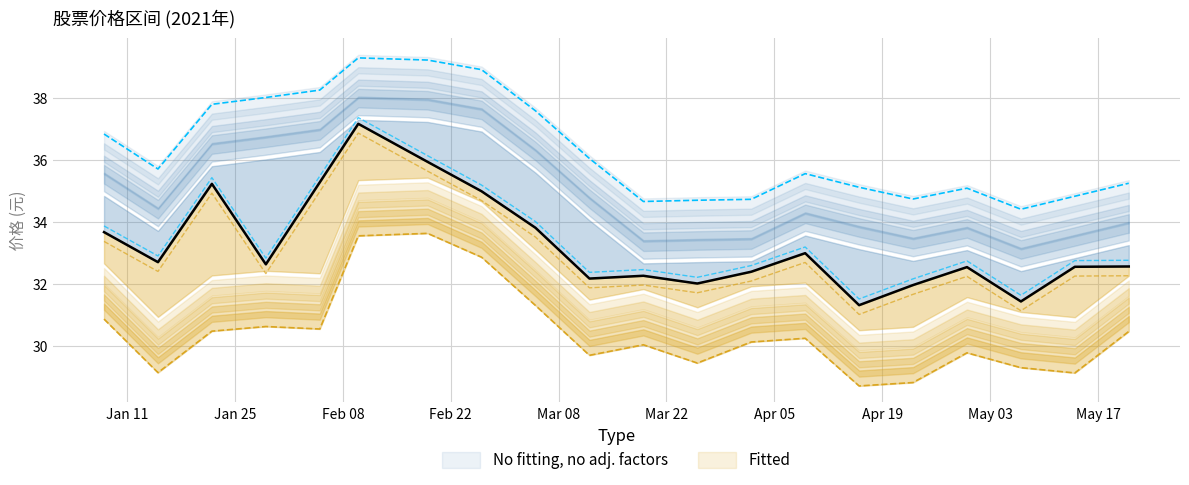

True or false: 收盘 and 最低 cross at least once.

False